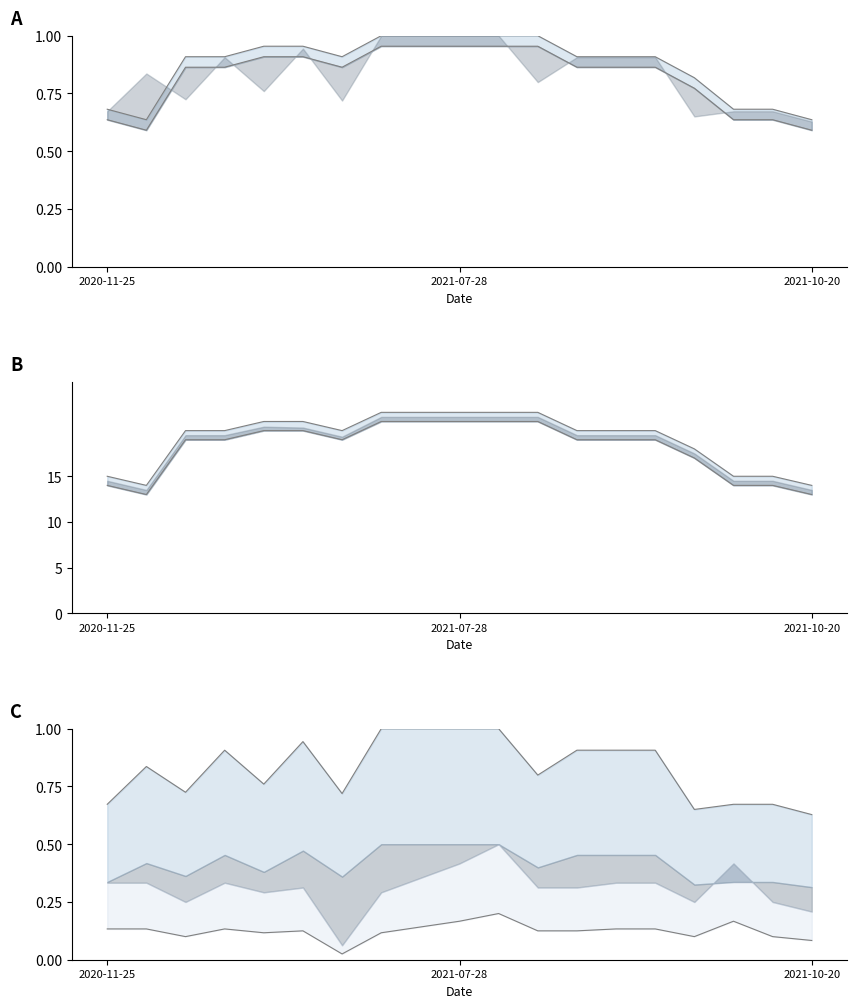

What is the total value across all series at 2021-10-20?

41.6